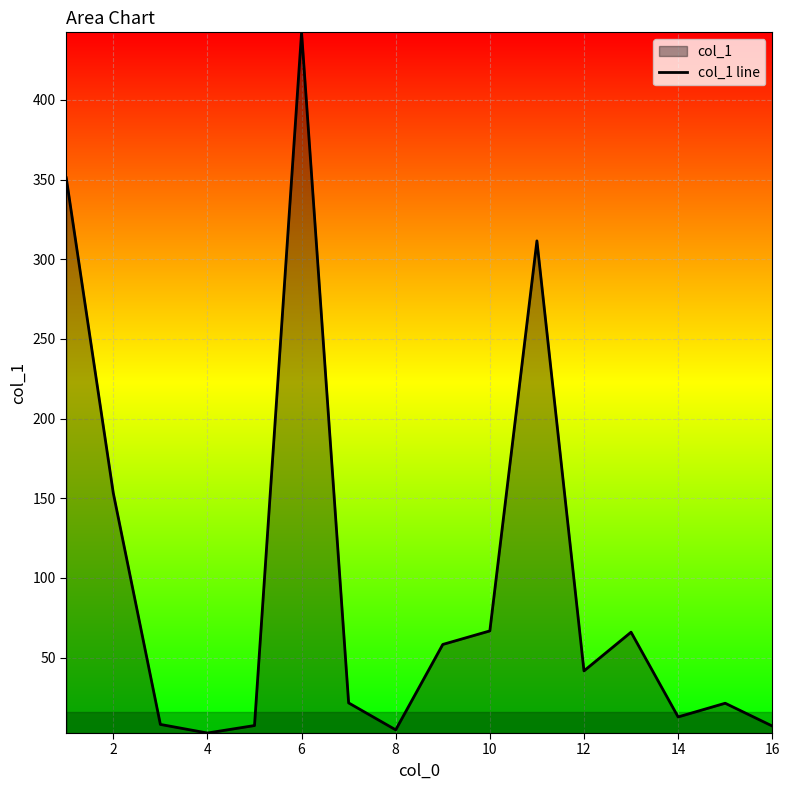

The value at 12 is 63.2. True or false?

False